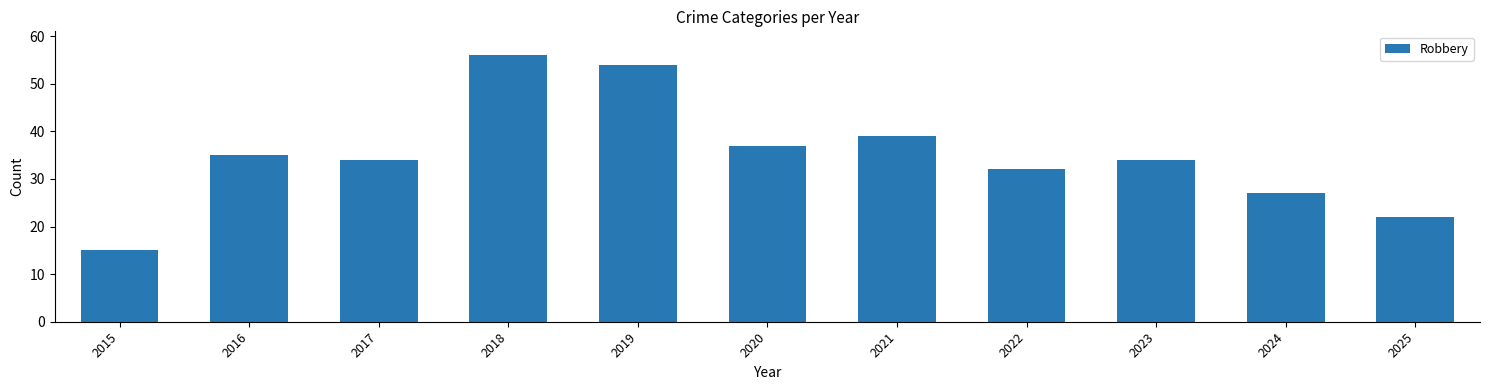

The value at 2020 is 63. True or false?

False